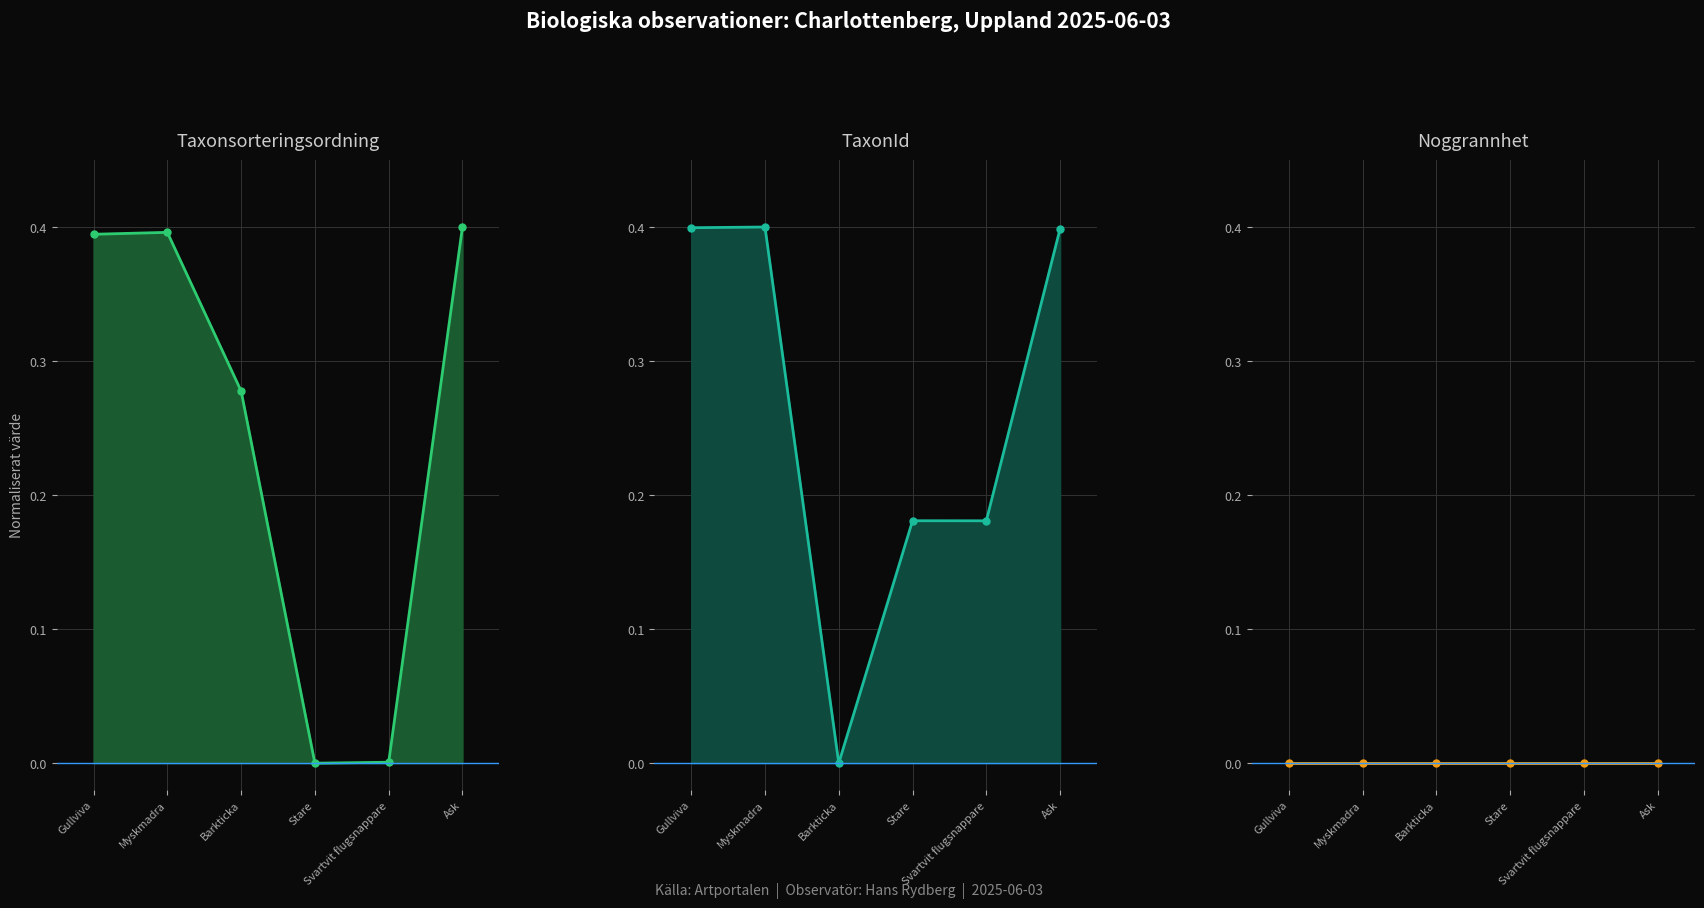

How many distinct data groups are displayed?

3